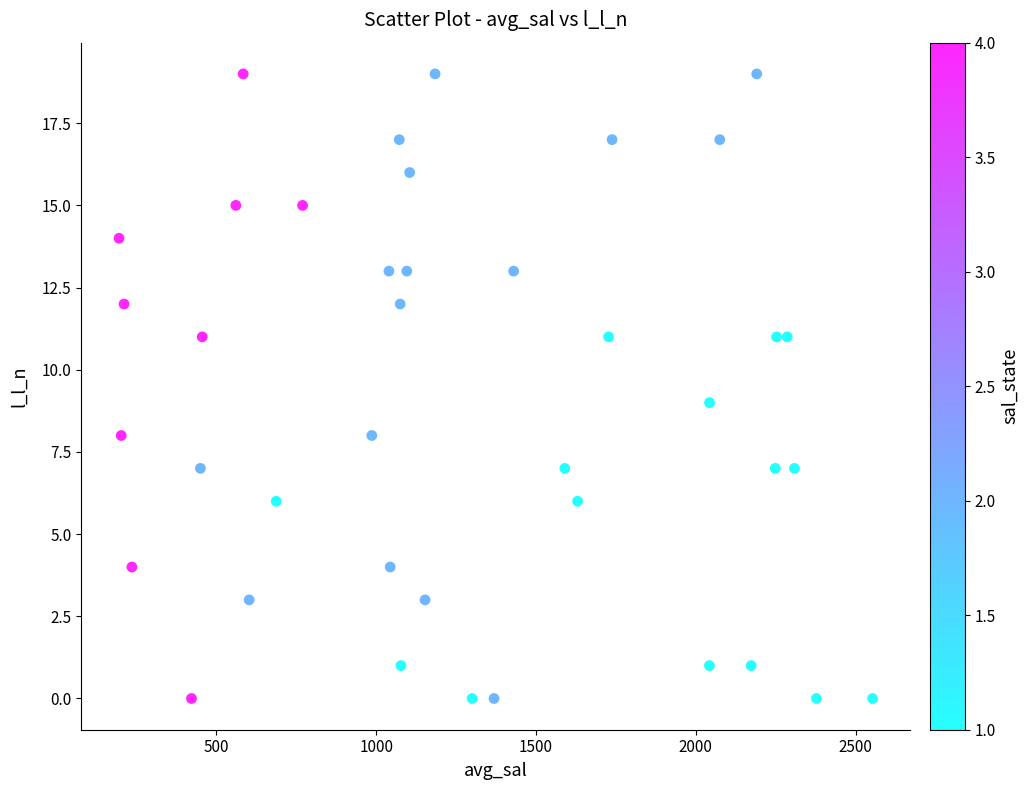

What is the range of Y values (max minus min)?

19